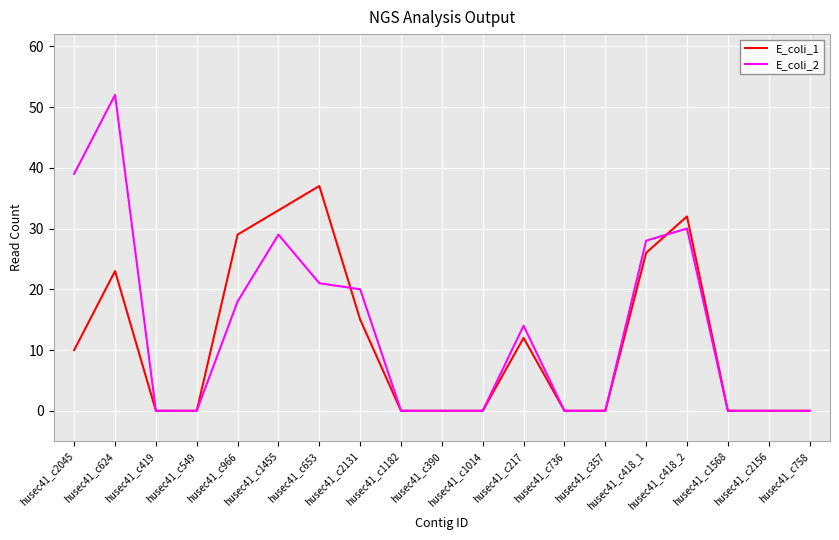

The value of E_coli_2 at husec41_c624 is 52. True or false?

True